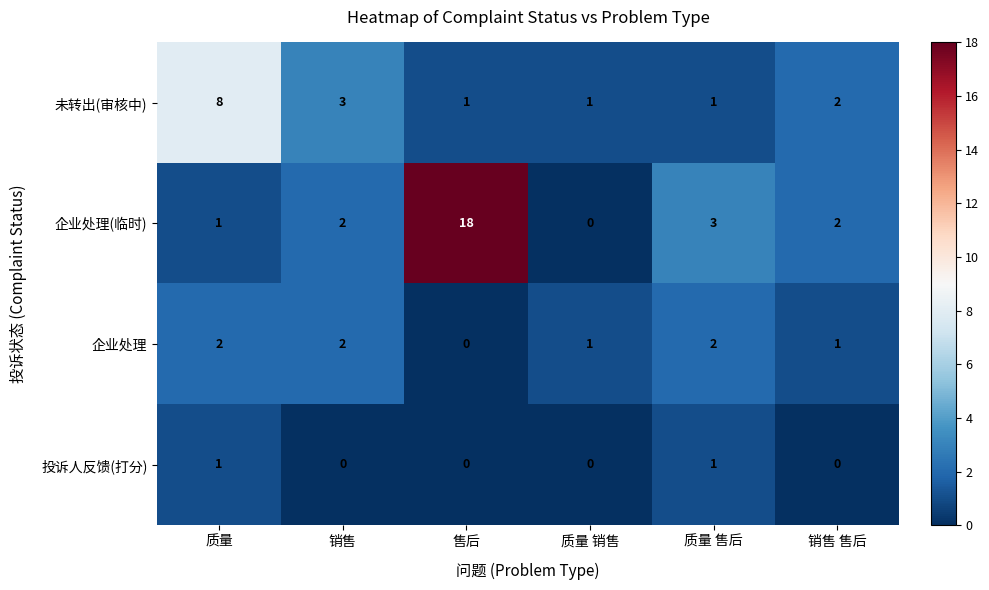

Rank the series by their average value, from lowest to highest.

投诉人反馈(打分), 企业处理, 未转出(审核中), 企业处理(临时)